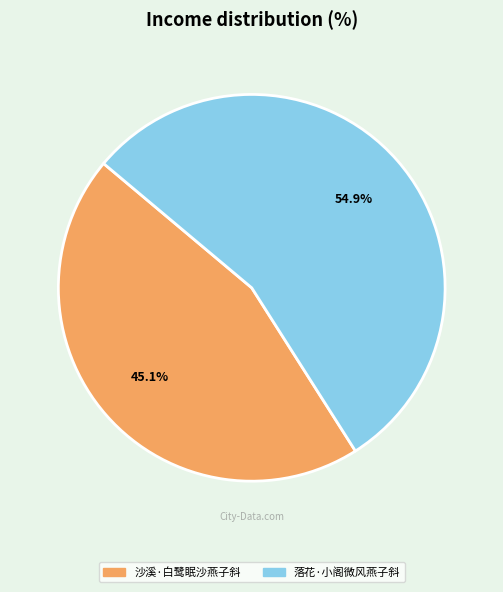

Combined, do 沙溪·白鹭眠沙燕子斜 and 落花·小阁微风燕子斜 account for over 50%?

Yes